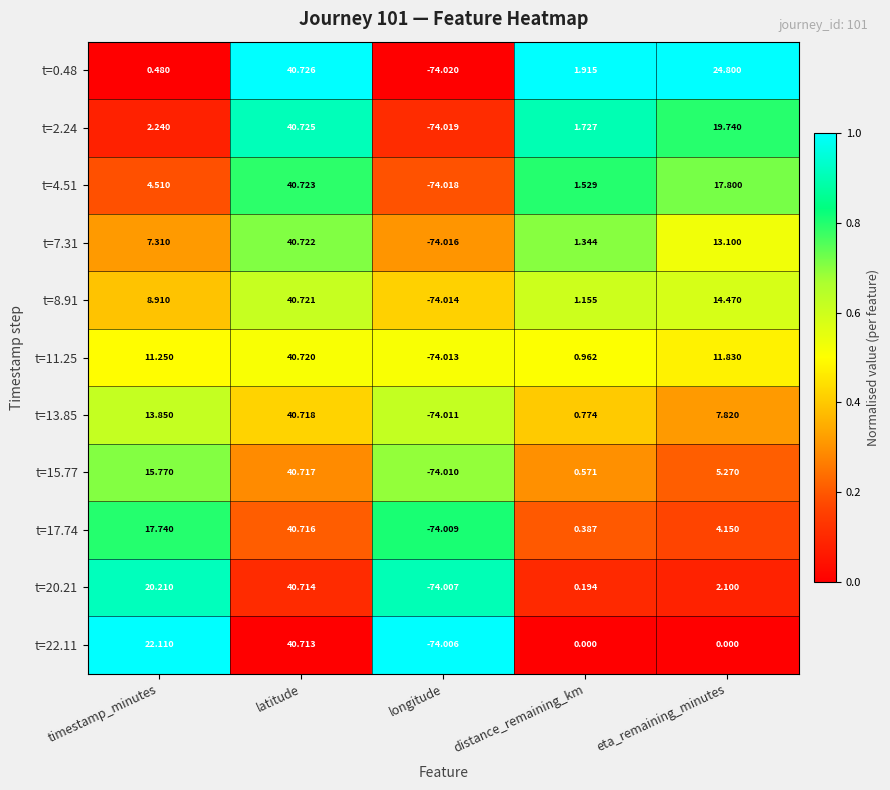

At timestamp_minutes, list the series in order from largest to smallest.

t=22.11, t=20.21, t=17.74, t=15.77, t=13.85, t=11.25, t=8.91, t=7.31, t=4.51, t=2.24, t=0.48